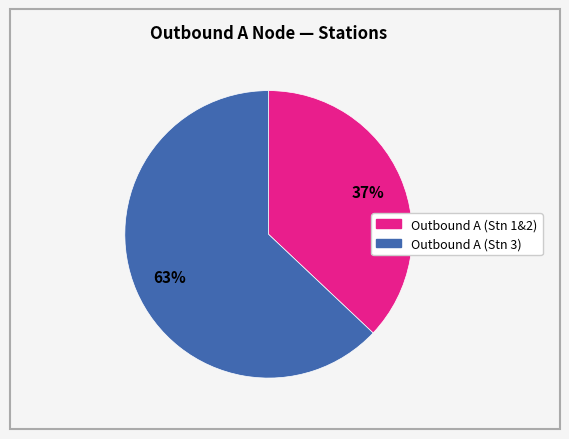

Does any single category account for the majority?

Yes